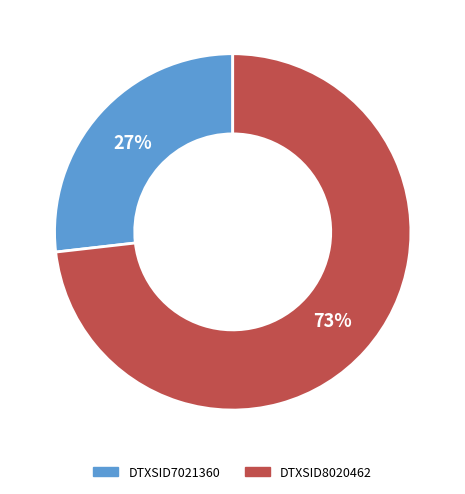

How many slices are in this pie chart?

2